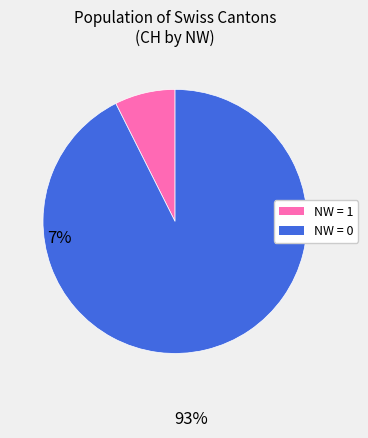

Is there a majority slice in this chart?

Yes